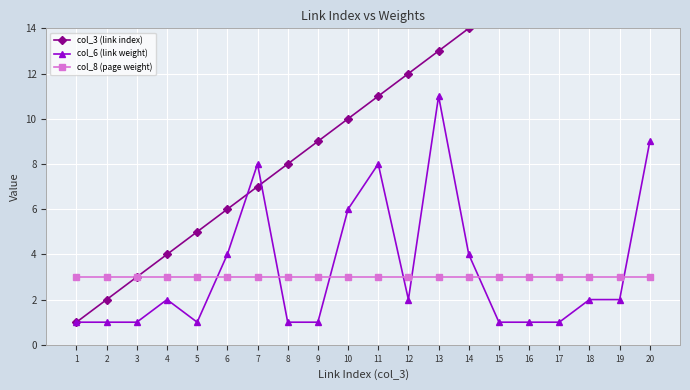

Which series ends up on top after the final intersection of col_6 (link weight) and col_8 (page weight)?

col_6 (link weight)